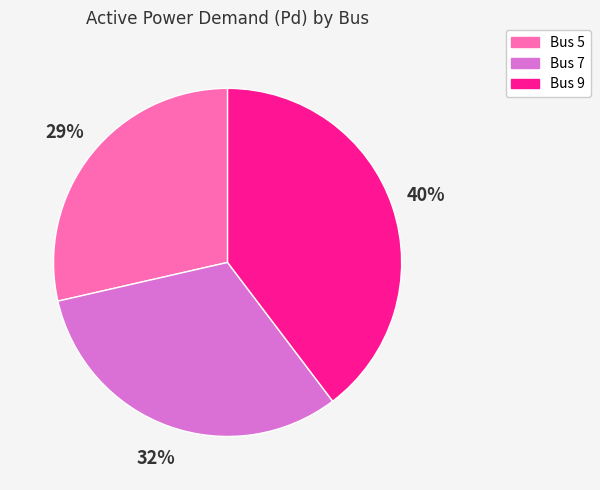

Between Bus 5 and Bus 9, which is larger?

Bus 9